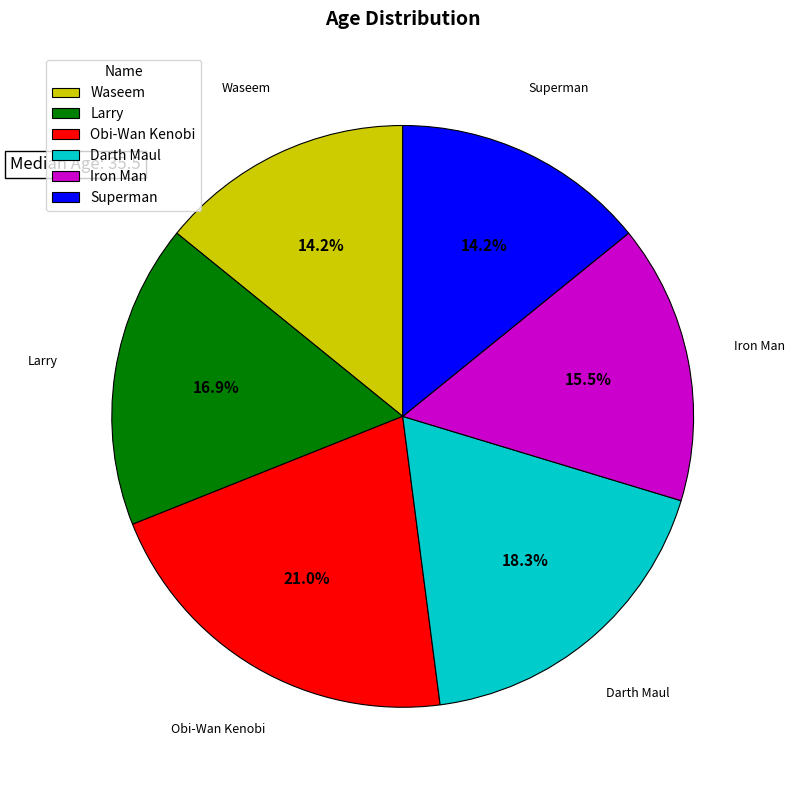

What percentage is the Obi-Wan Kenobi slice, to the nearest percent?

21%